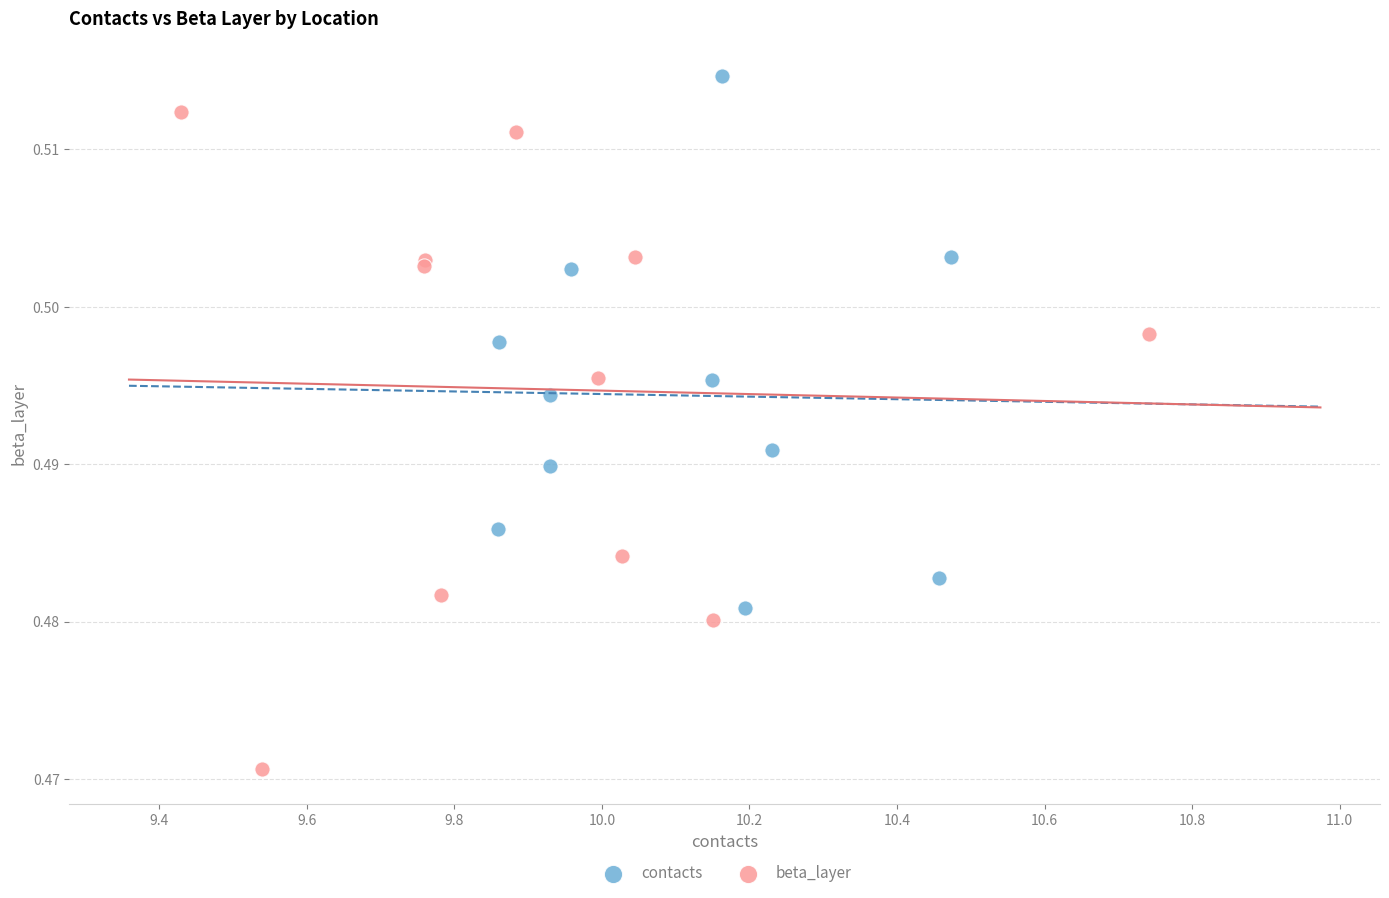

Which series contains the highest Y value?

contacts